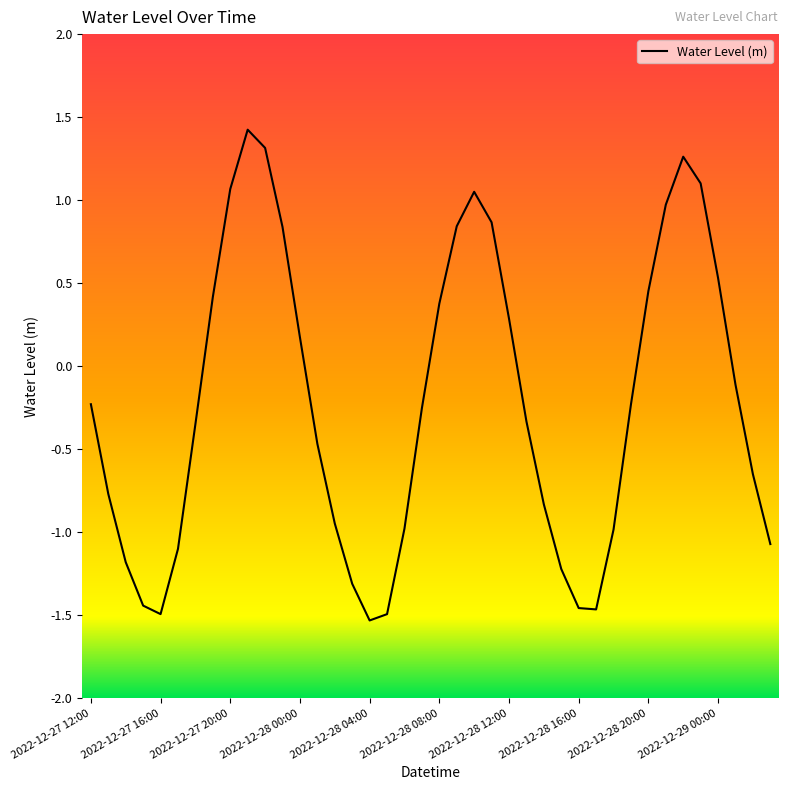

What is the maximum value shown in the chart?

1.4